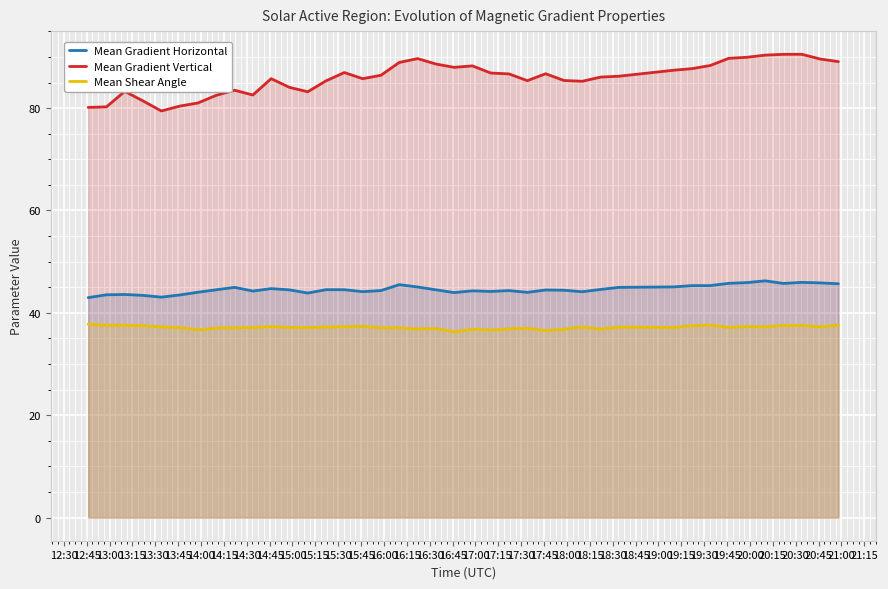

Which series has the widest spread of values?

Mean Gradient Vertical